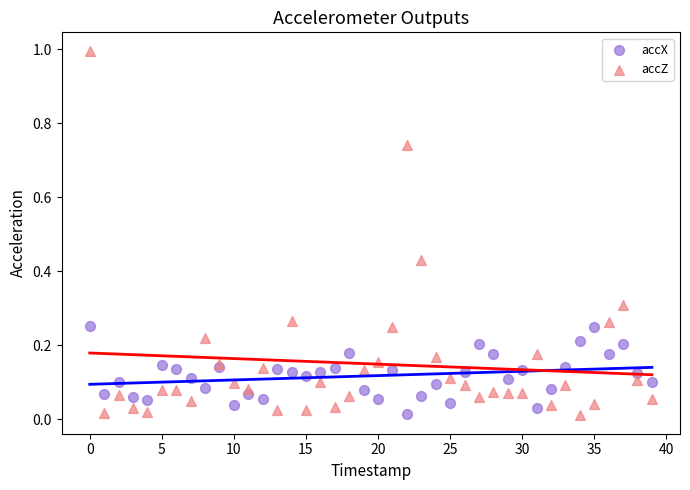

What are all the series names shown in the legend?

accX, accZ